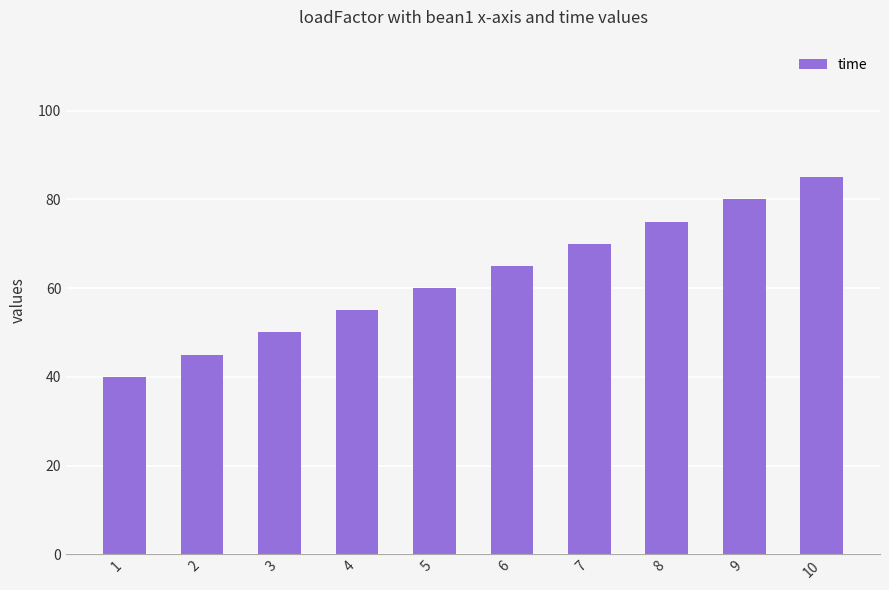

The chart shows a value of 60 at 5. True or false?

True